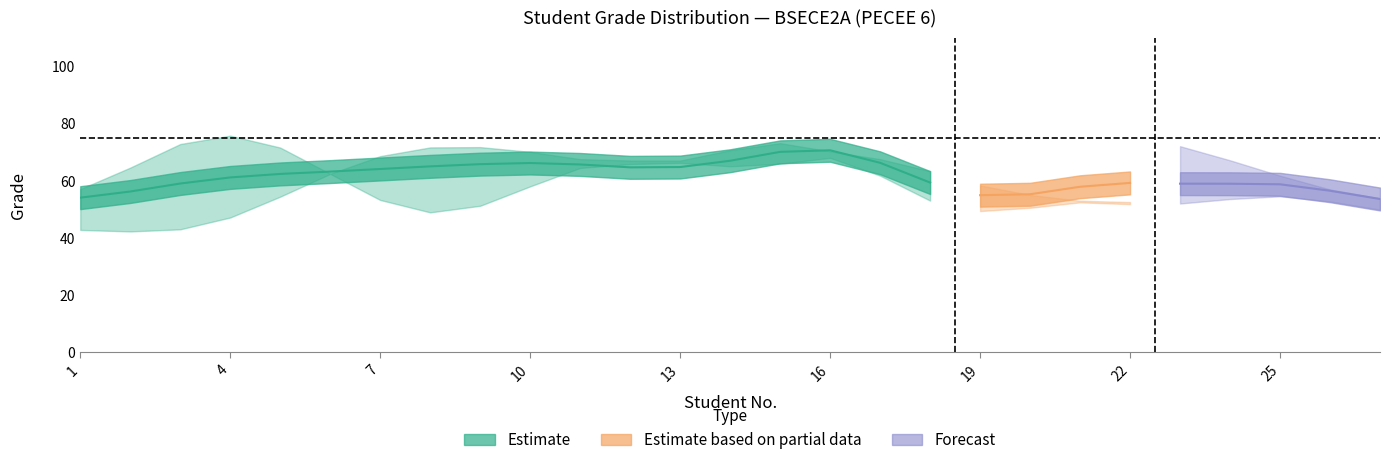

What is the difference between the highest and lowest values at 6?

7.6